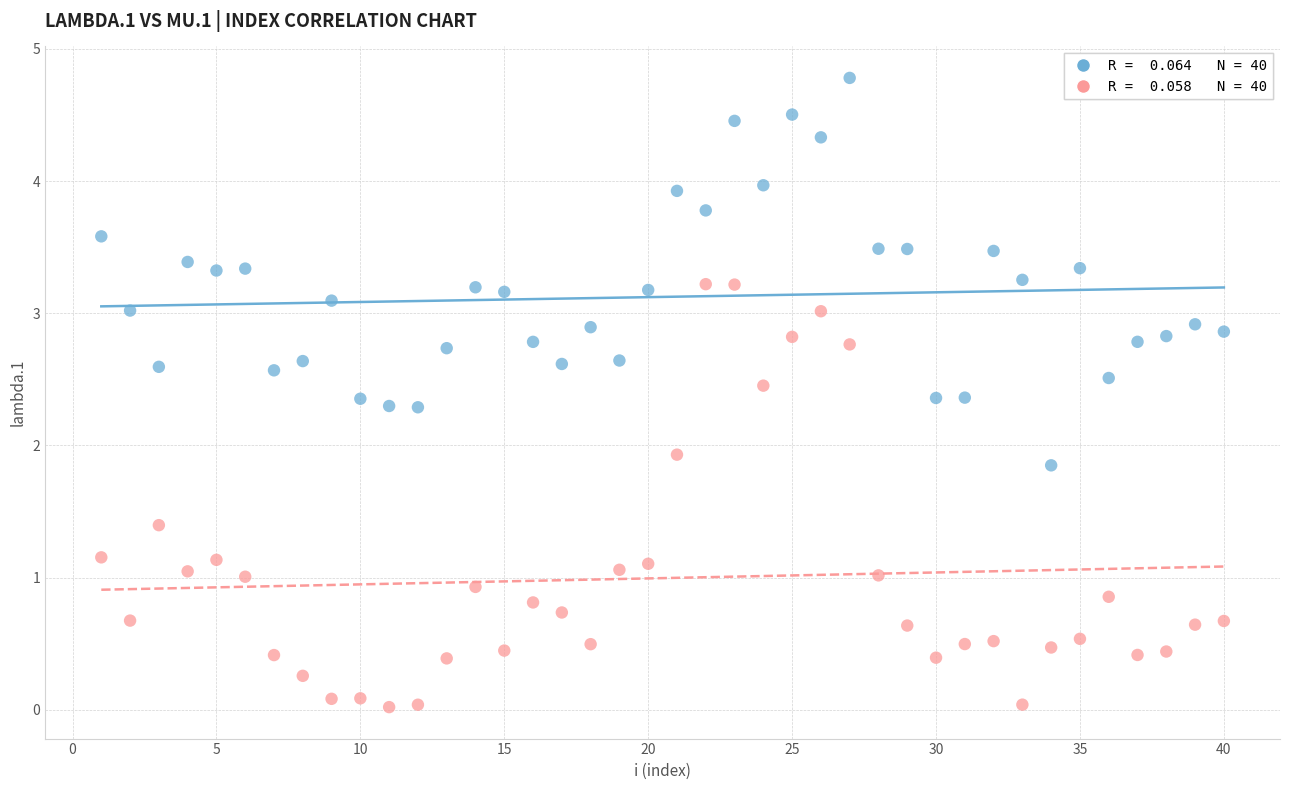

Across all data points, what is the range of Y values (max minus min)?

4.8